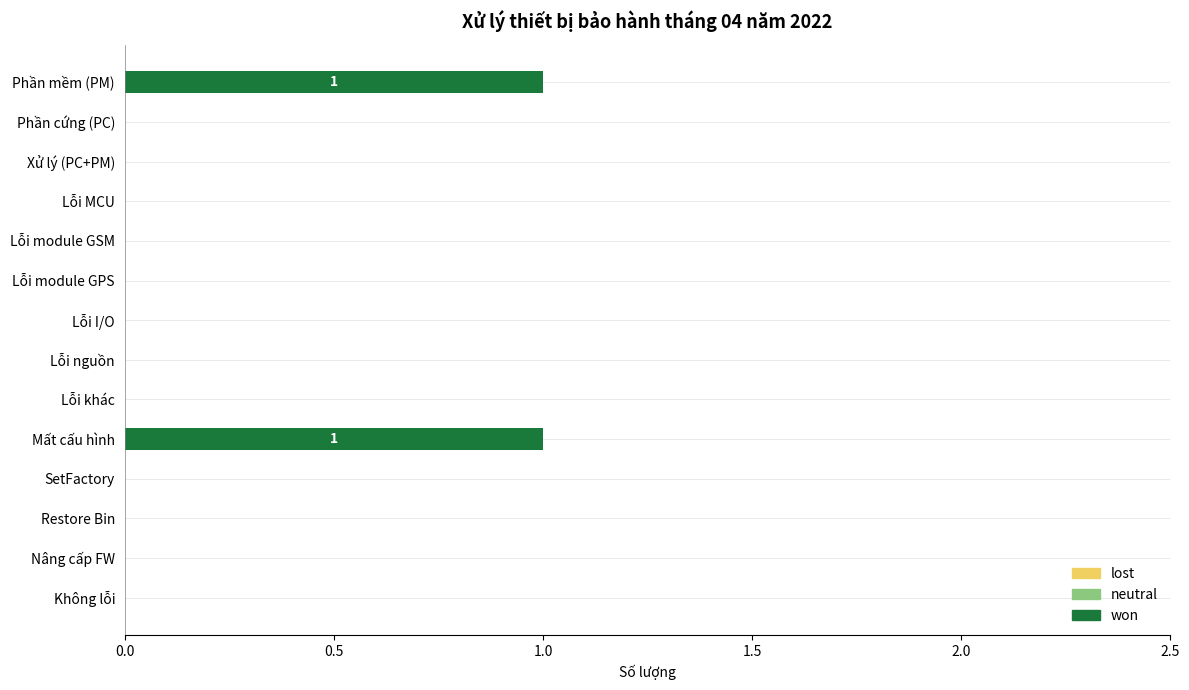

What is the change in value from Lỗi I/O to Mất cấu hình?

+1